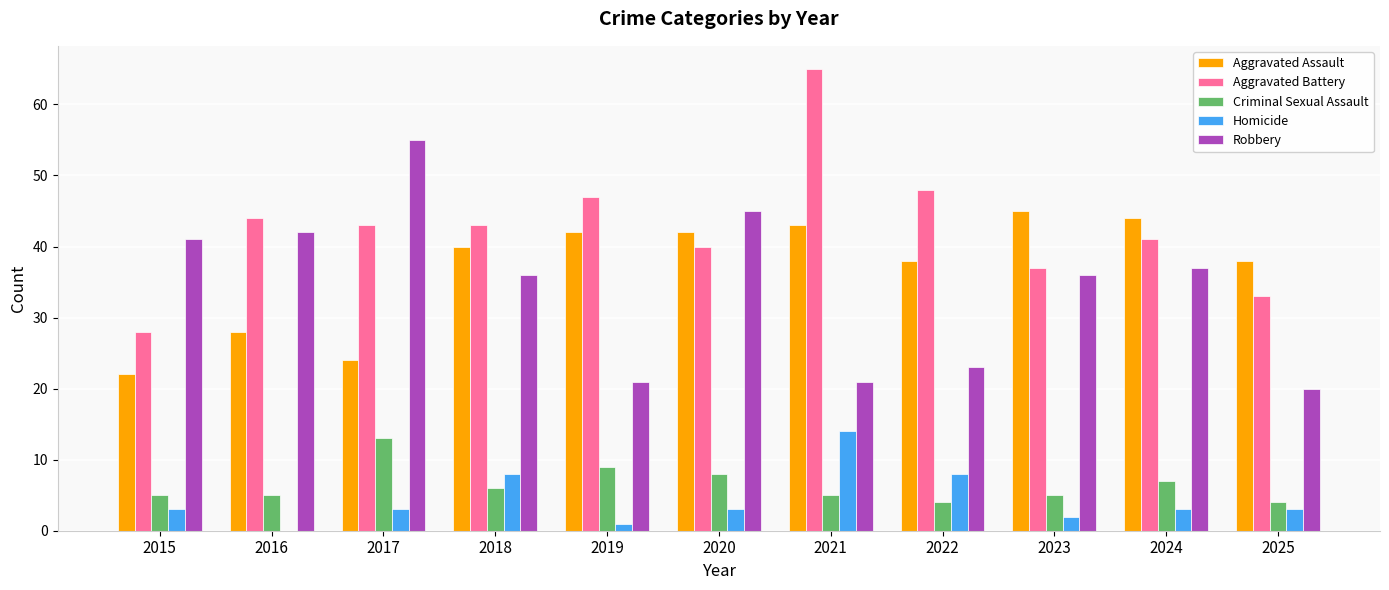

Which series has the widest spread of values?

Aggravated Battery